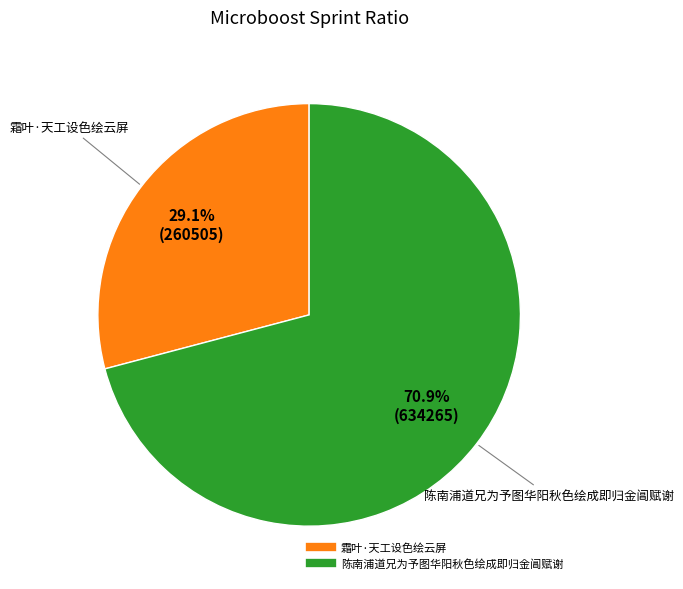

Which category accounts for the majority?

陈南浦道兄为予图华阳秋色绘成即归金阊赋谢